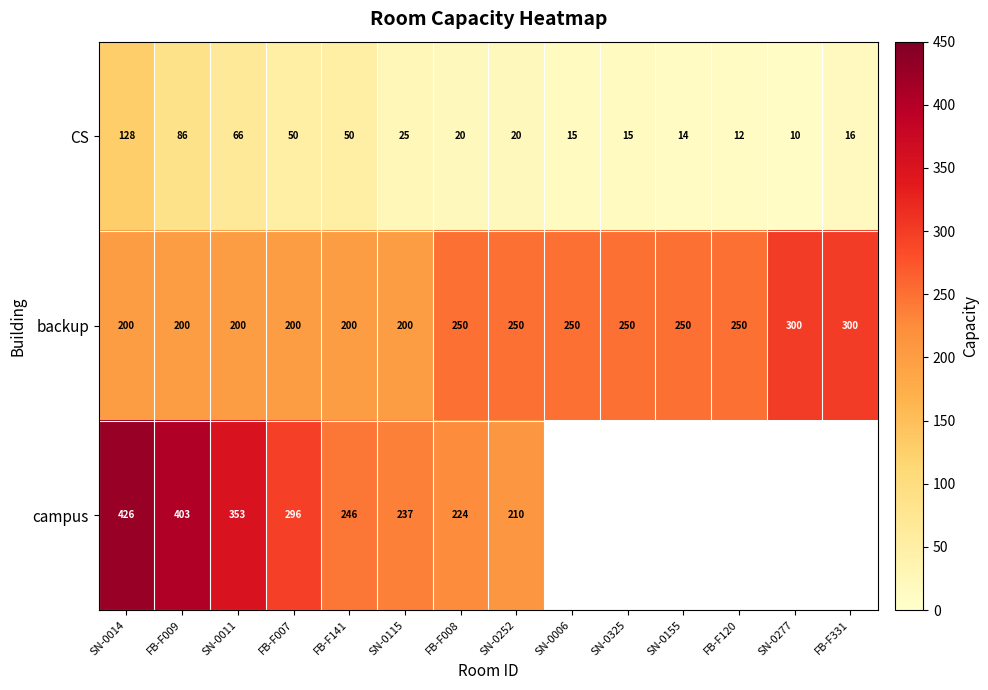

True or false: CS has a value of 23 at SN-0325.

False